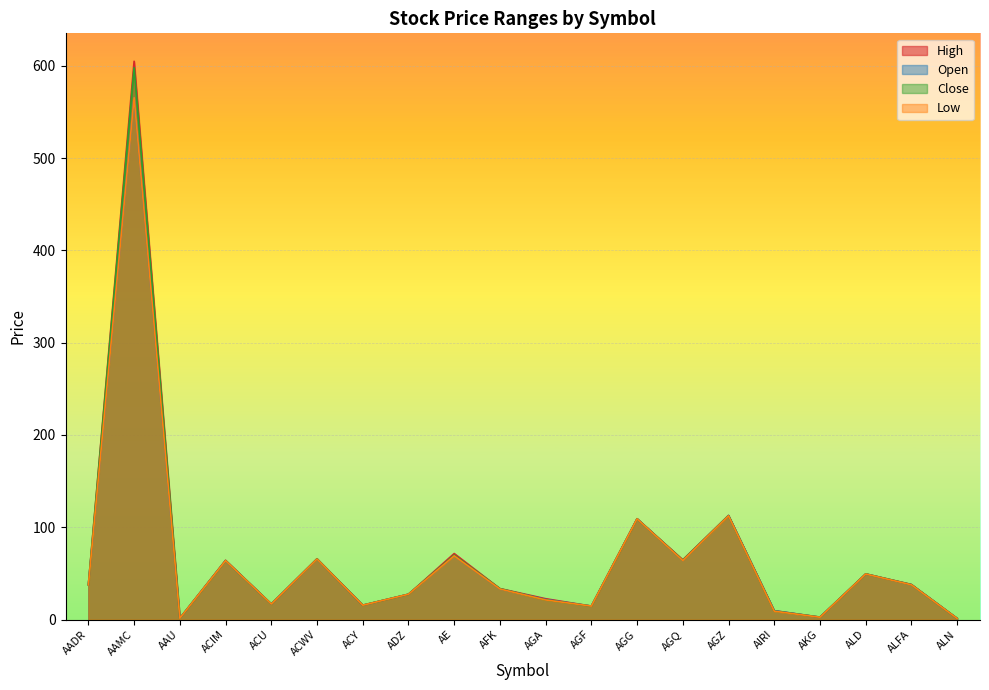

True or false: High and Low cross at least once.

False